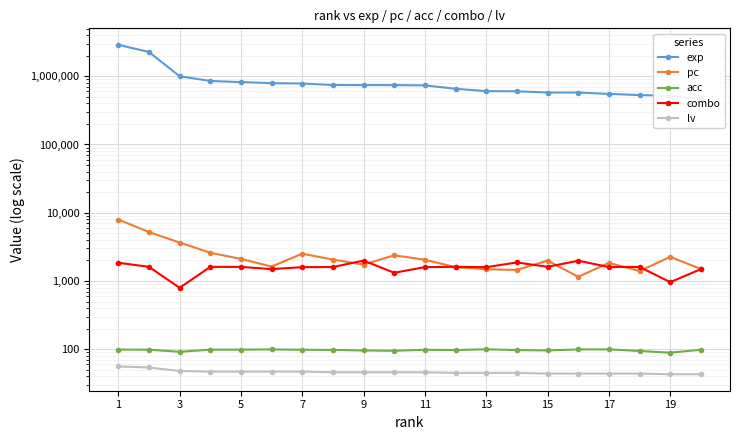

What is the sum of all acc values?

1941.1